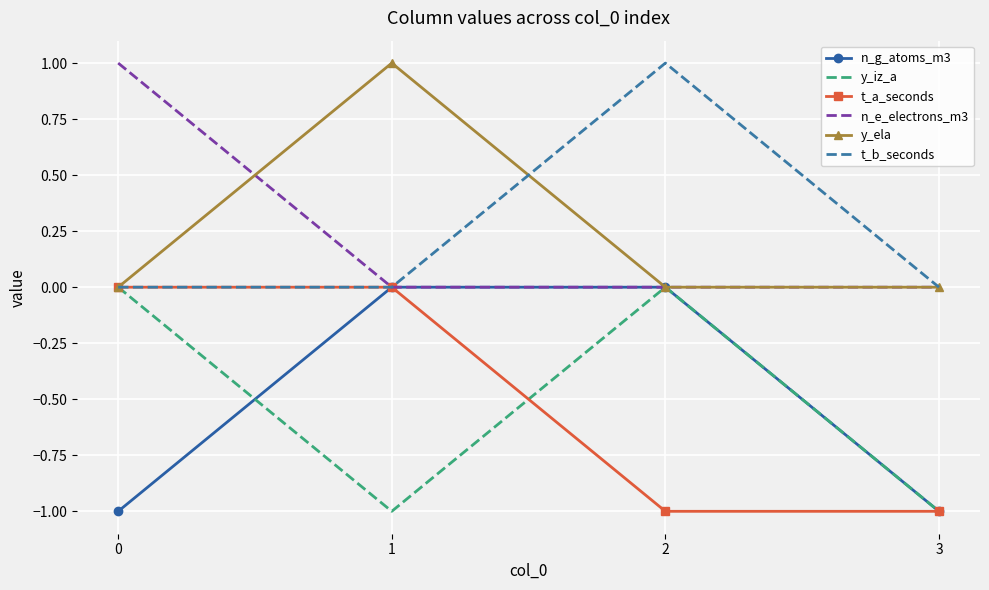

True or false: y_ela and t_b_seconds intersect in this chart.

True